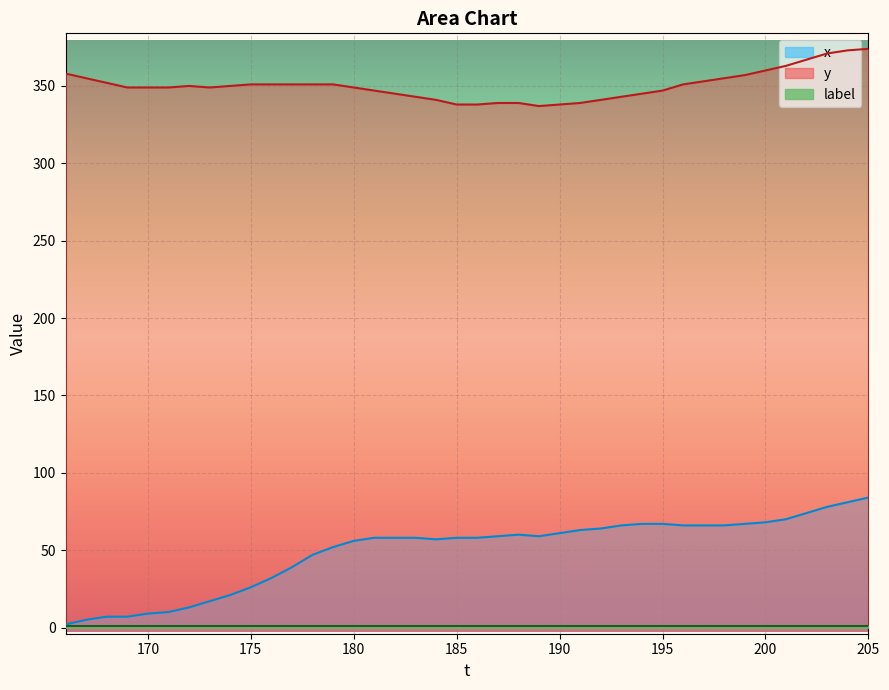

What is the sum of the x values at 202 and 205?

158